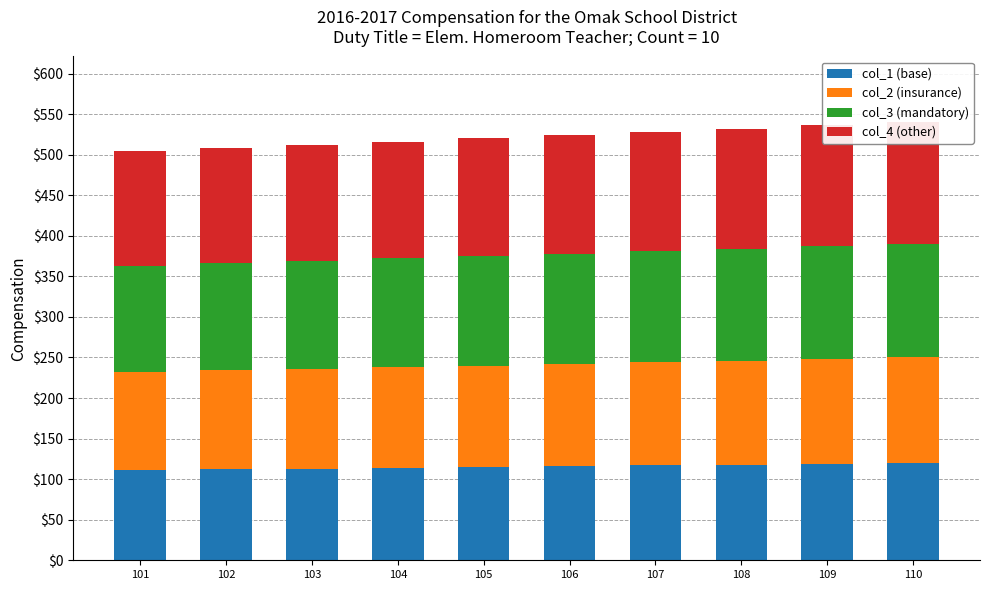

What is the sum of all col_1 (base) values?

1155